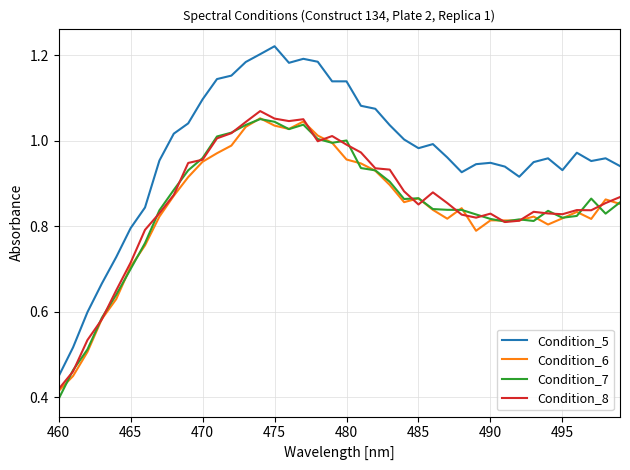

Which series has the largest range (max minus min)?

Condition_5